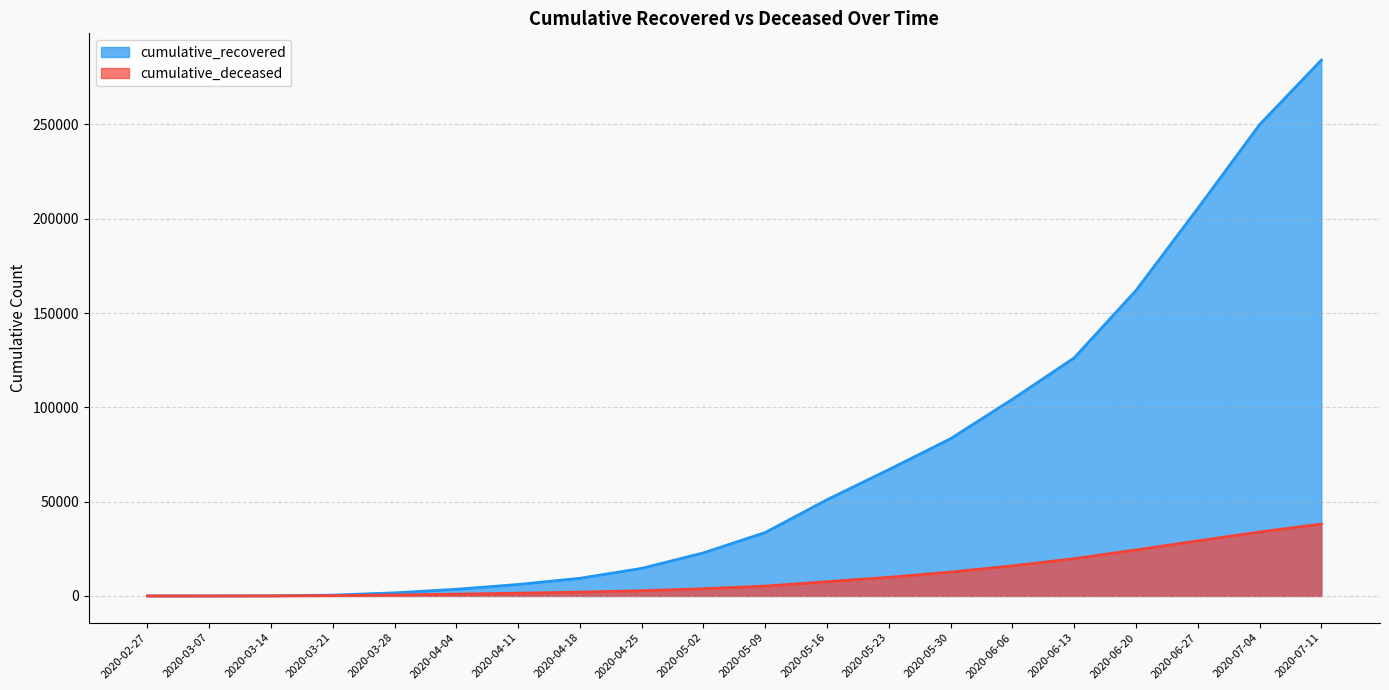

How many lines are shown in the chart?

2